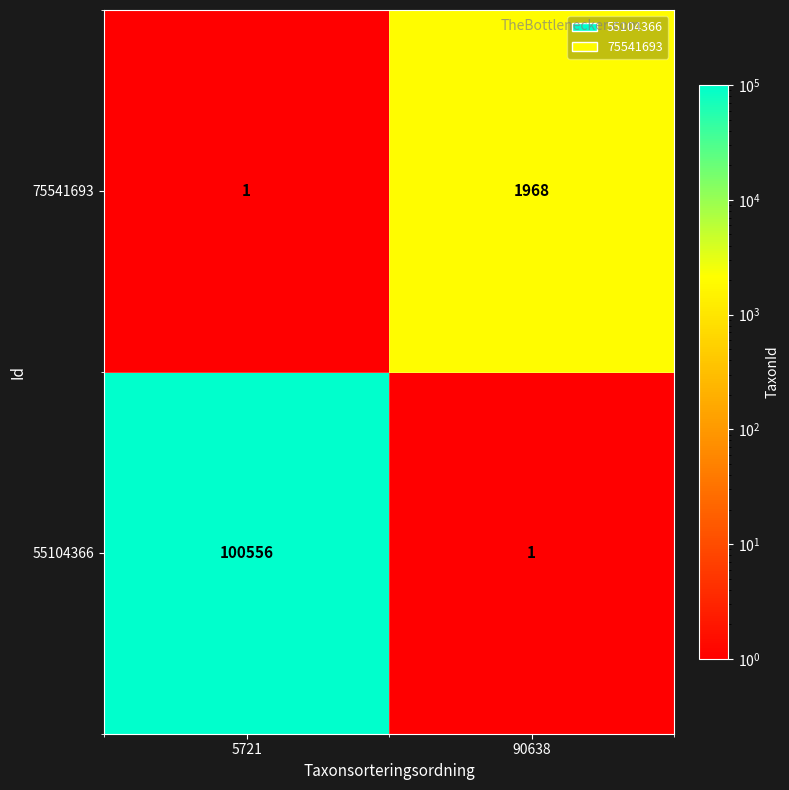

At how many categories does at least one series exceed 22307?

1